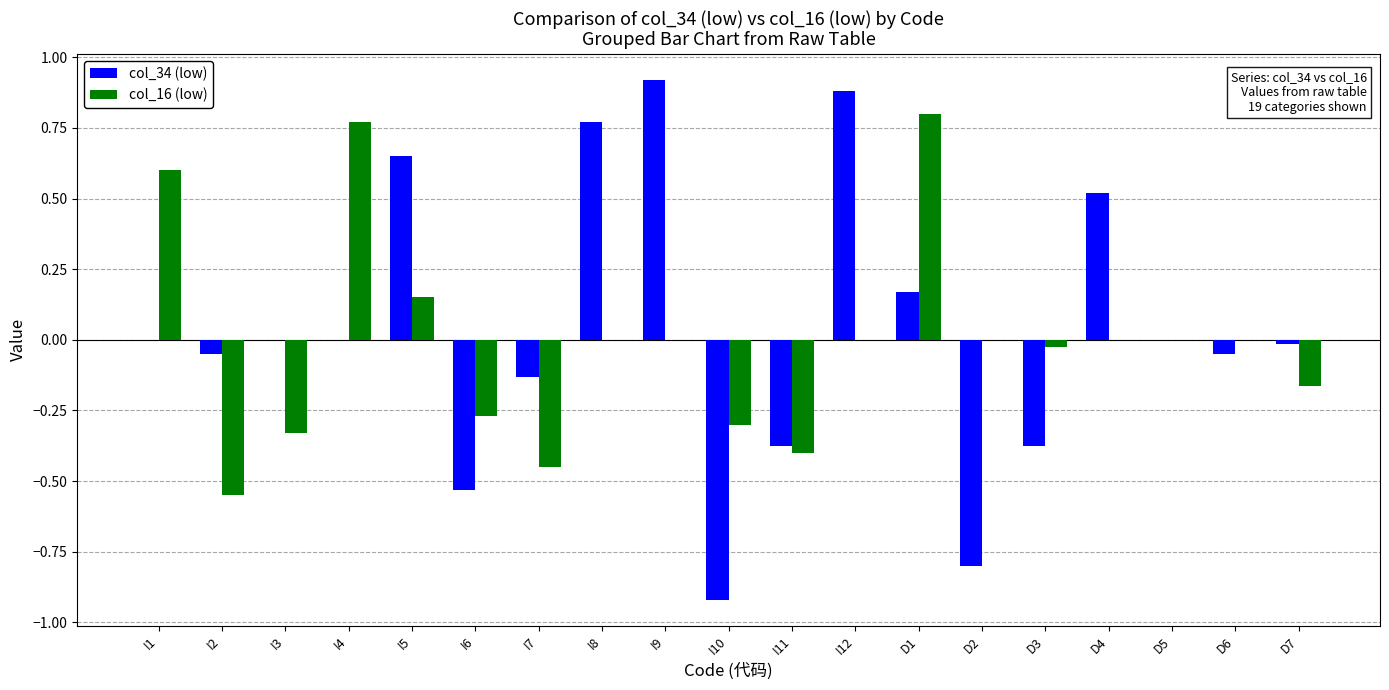

How many distinct data groups are displayed?

2